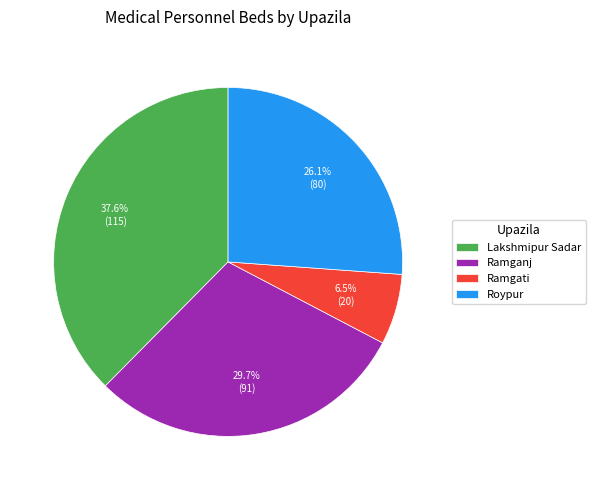

Rank the categories by value from highest to lowest.

Lakshmipur Sadar, Ramganj, Roypur, Ramgati